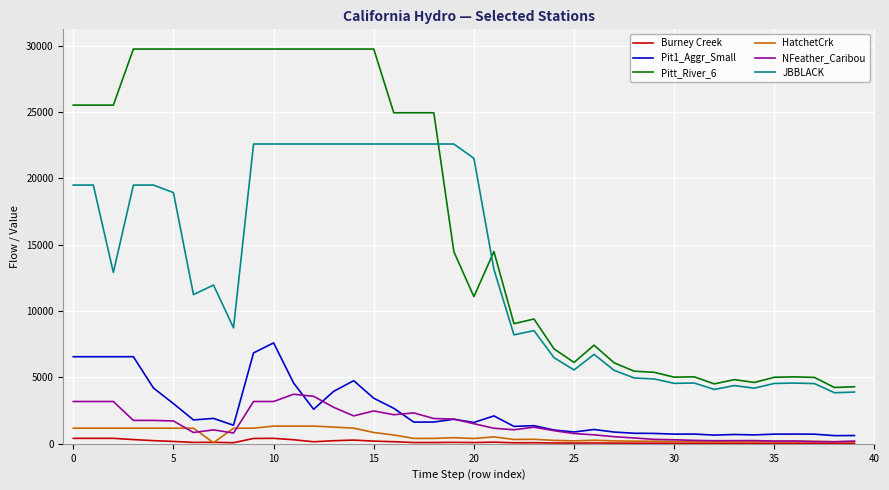

True or false: Pitt_River_6 and Pit1_Aggr_Small cross at least once.

False